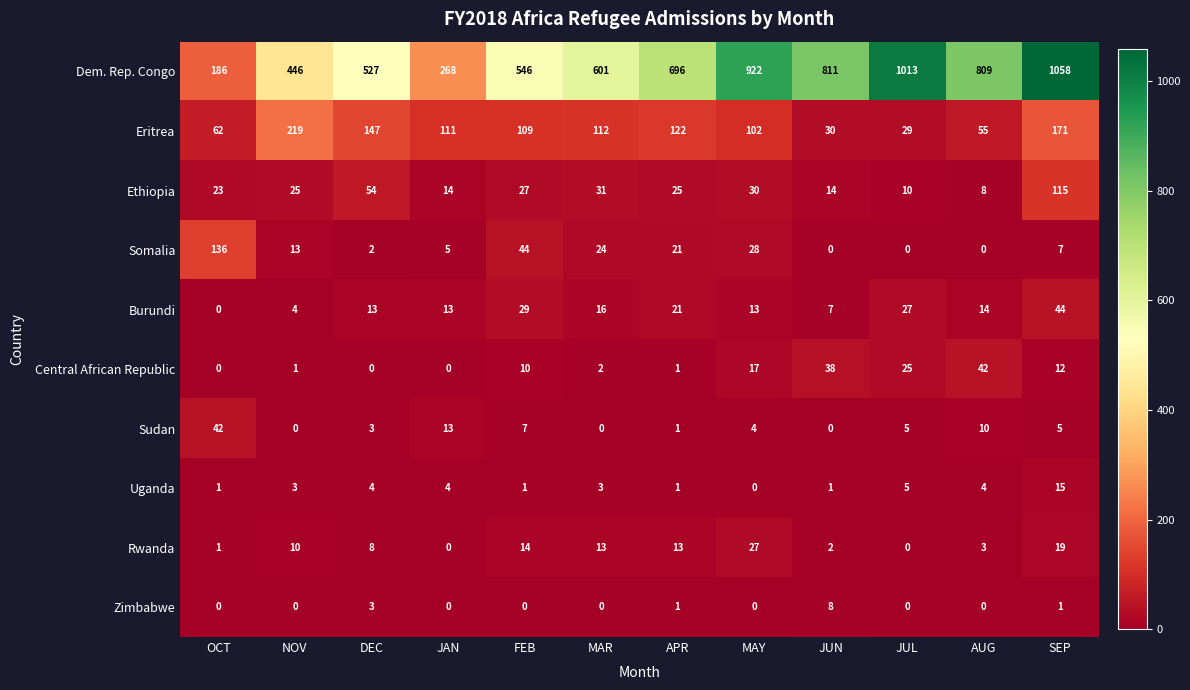

Which series has the largest range (max minus min)?

Dem. Rep. Congo